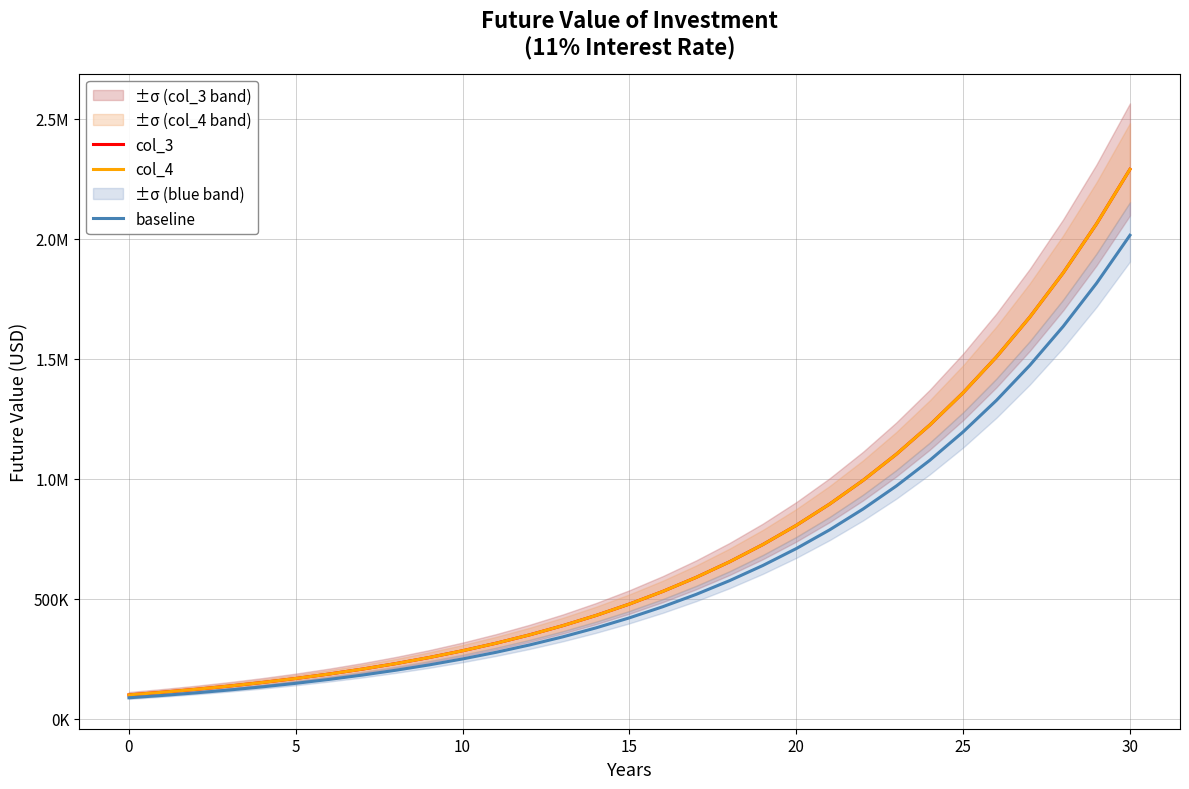

At which category is the sum across all series the highest?

30